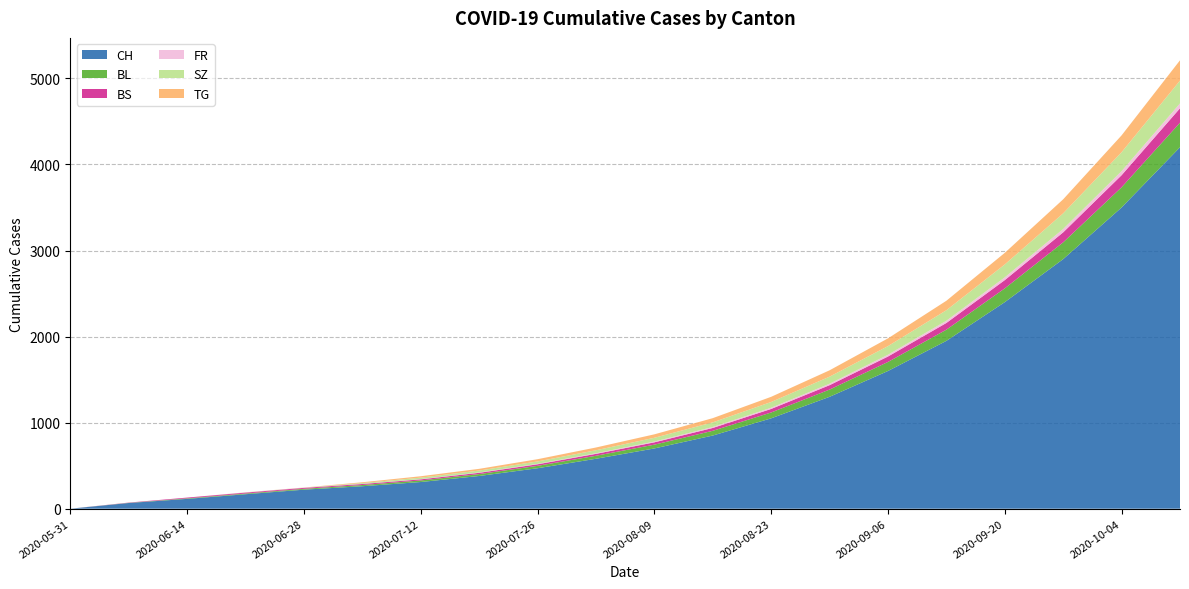

Reading left to right, extract all data points from this chart.

CH: 2020-05-31=0	2020-06-07=66	2020-06-14=114	2020-06-21=168	2020-06-28=221	2020-07-05=261	2020-07-12=310	2020-07-19=380	2020-07-26=470	2020-08-02=580	2020-08-09=700	2020-08-16=850	2020-08-23=1050	2020-08-30=1300	2020-09-06=1600	2020-09-13=1950	2020-09-20=2400	2020-09-27=2900	2020-10-04=3500	2020-10-11=4200
BL: 2020-05-31=0	2020-06-07=2	2020-06-14=6	2020-06-21=8	2020-06-28=10	2020-07-05=14	2020-07-12=18	2020-07-19=22	2020-07-26=28	2020-08-02=35	2020-08-09=44	2020-08-16=55	2020-08-23=68	2020-08-30=84	2020-09-06=105	2020-09-13=130	2020-09-20=160	2020-09-27=195	2020-10-04=235	2020-10-11=285
BS: 2020-05-31=0	2020-06-07=3	2020-06-14=9	2020-06-21=11	2020-06-28=11	2020-07-05=12	2020-07-12=13	2020-07-19=15	2020-07-26=18	2020-08-02=22	2020-08-09=27	2020-08-16=33	2020-08-23=41	2020-08-30=51	2020-09-06=63	2020-09-13=78	2020-09-20=96	2020-09-27=116	2020-10-04=140	2020-10-11=168
FR: 2020-05-31=0	2020-06-07=0	2020-06-14=0	2020-06-21=1	2020-06-28=2	2020-07-05=2	2020-07-12=3	2020-07-19=4	2020-07-26=5	2020-08-02=7	2020-08-09=9	2020-08-16=11	2020-08-23=14	2020-08-30=17	2020-09-06=21	2020-09-13=26	2020-09-20=32	2020-09-27=39	2020-10-04=47	2020-10-11=56
SZ: 2020-05-31=0	2020-06-07=0	2020-06-14=0	2020-06-21=1	2020-06-28=1	2020-07-05=9	2020-07-12=17	2020-07-19=22	2020-07-26=28	2020-08-02=35	2020-08-09=44	2020-08-16=54	2020-08-23=67	2020-08-30=82	2020-09-06=100	2020-09-13=122	2020-09-20=150	2020-09-27=182	2020-10-04=220	2020-10-11=265
TG: 2020-05-31=0	2020-06-07=0	2020-06-14=0	2020-06-21=1	2020-06-28=1	2020-07-05=9	2020-07-12=16	2020-07-19=20	2020-07-26=26	2020-08-02=32	2020-08-09=40	2020-08-16=49	2020-08-23=60	2020-08-30=74	2020-09-06=90	2020-09-13=110	2020-09-20=135	2020-09-27=163	2020-10-04=196	2020-10-11=236